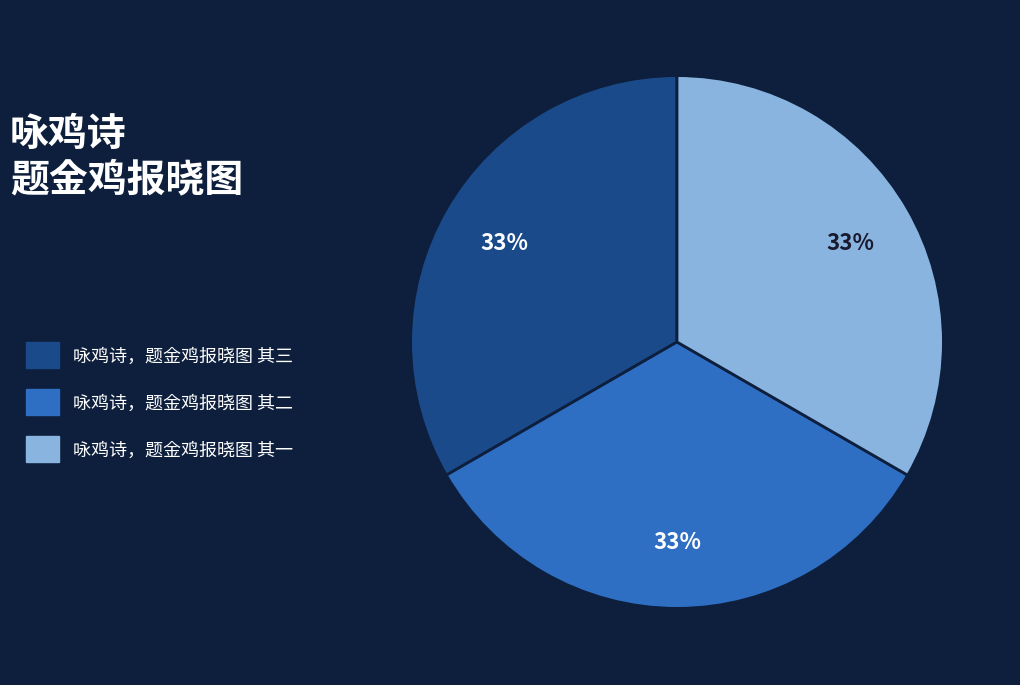

Combined, do 咏鸡诗，题金鸡报晓图 其一 and 咏鸡诗，题金鸡报晓图 其三 account for over 50%?

Yes